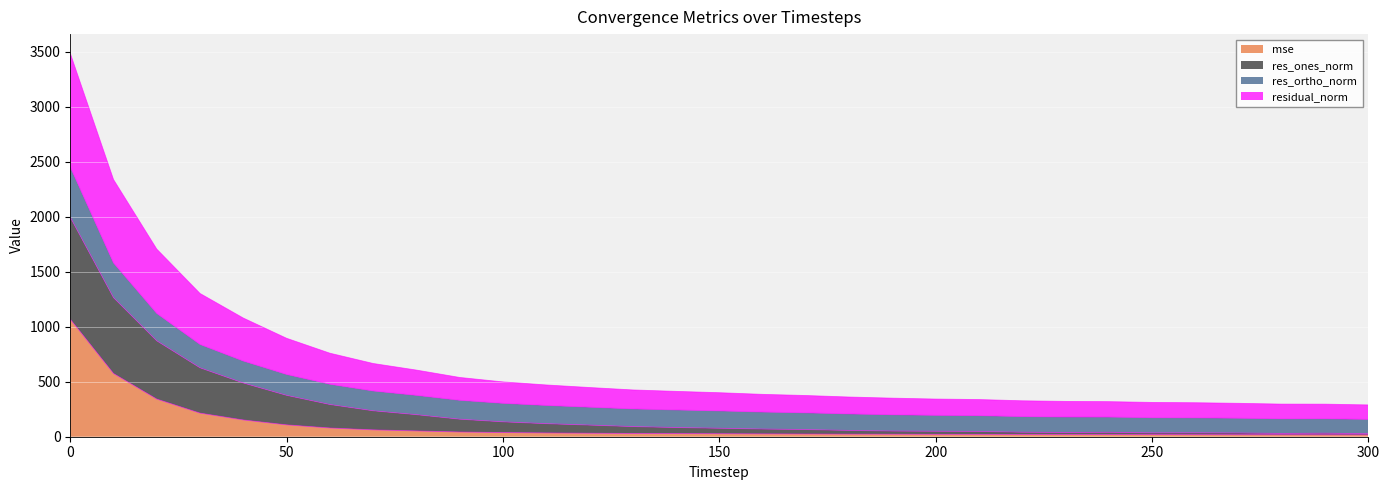

What is the difference between the highest and lowest values at 110?

435.9